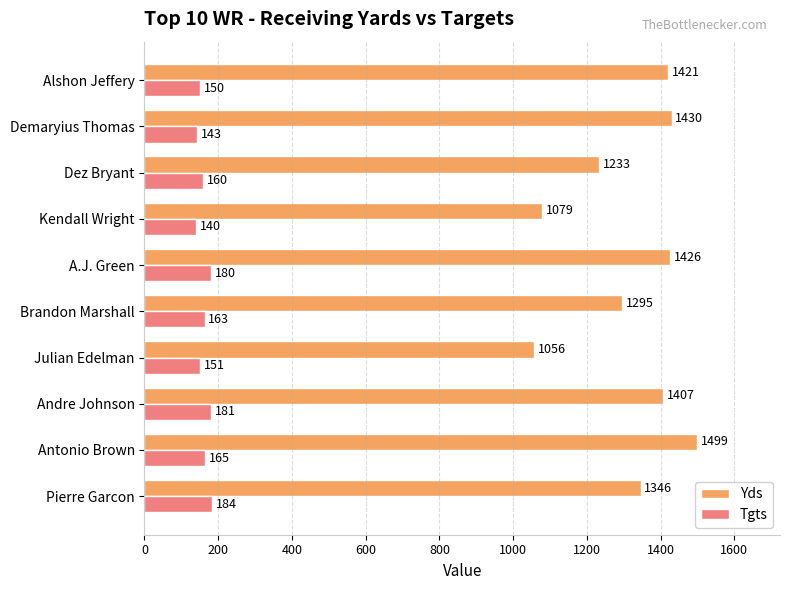

Which category has the lowest value in the Tgts series?

Kendall Wright